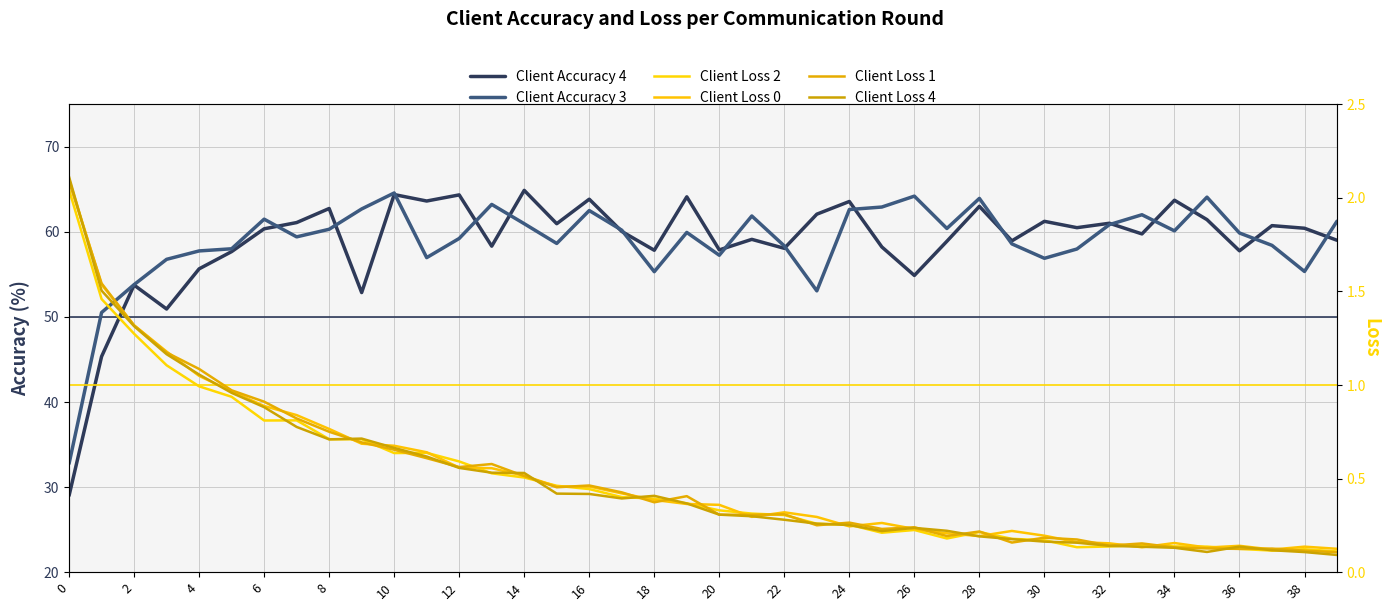

Which series has the largest total across all categories?

Client Accuracy 3